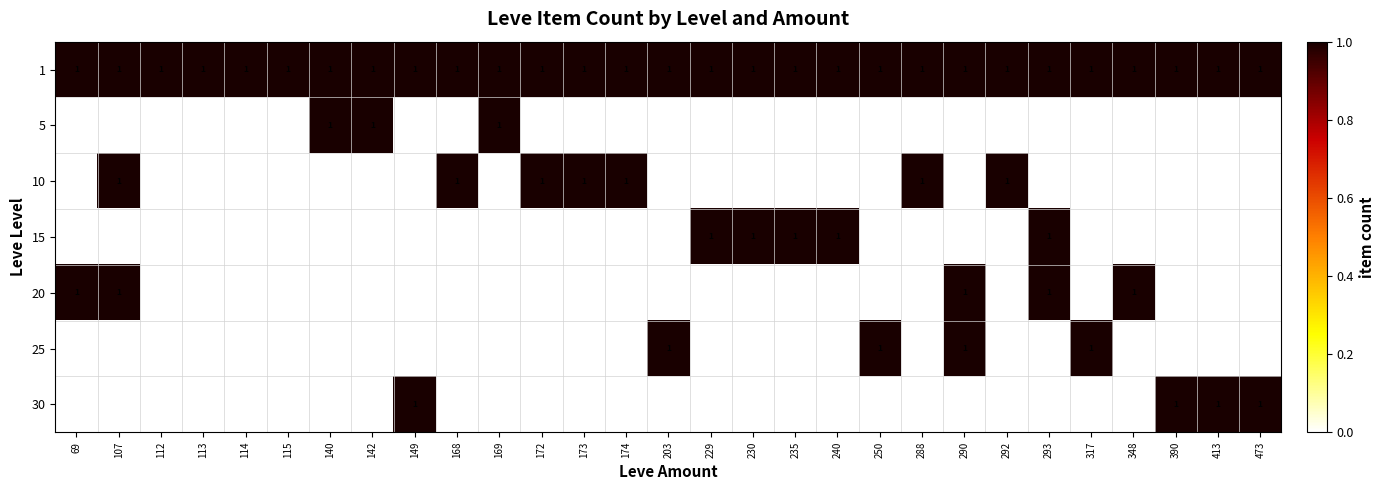

The value of 20 at 290 is 1. True or false?

True